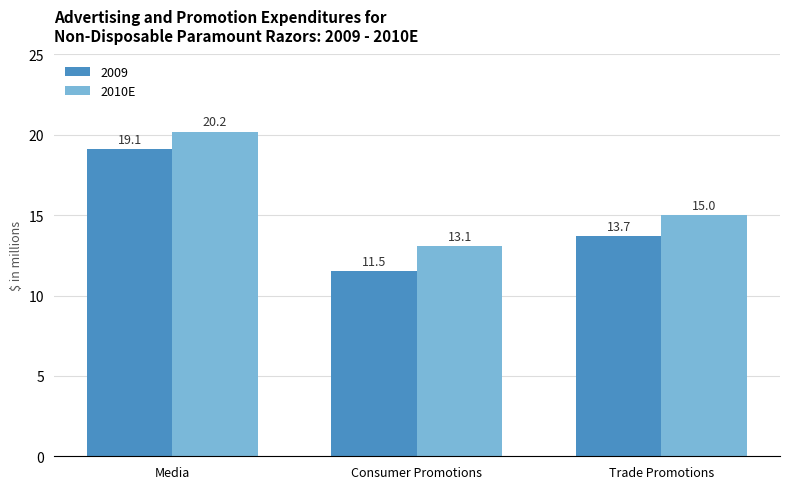

Rank the series by their average value, from highest to lowest.

2010E, 2009